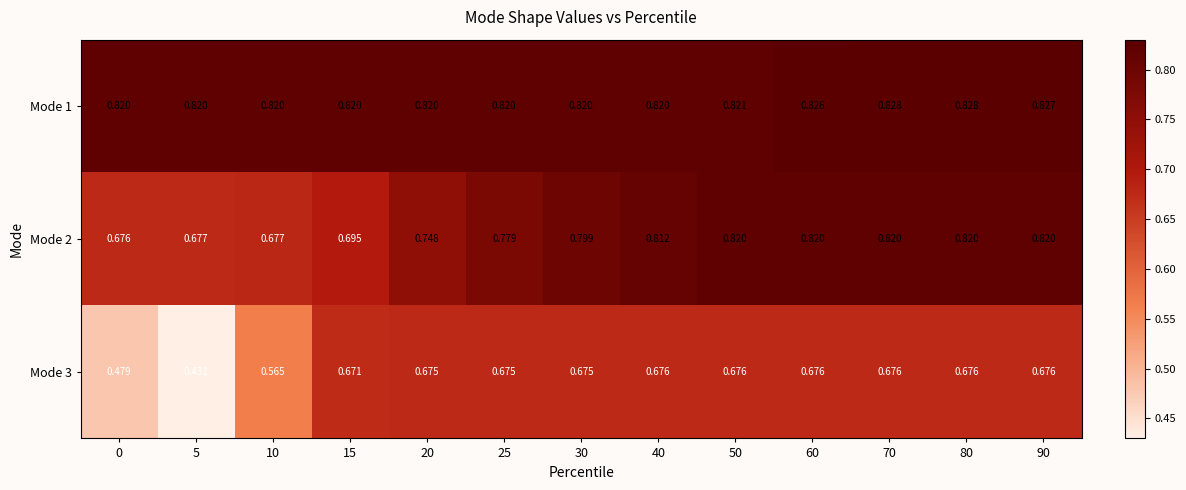

How many distinct data groups are displayed?

3